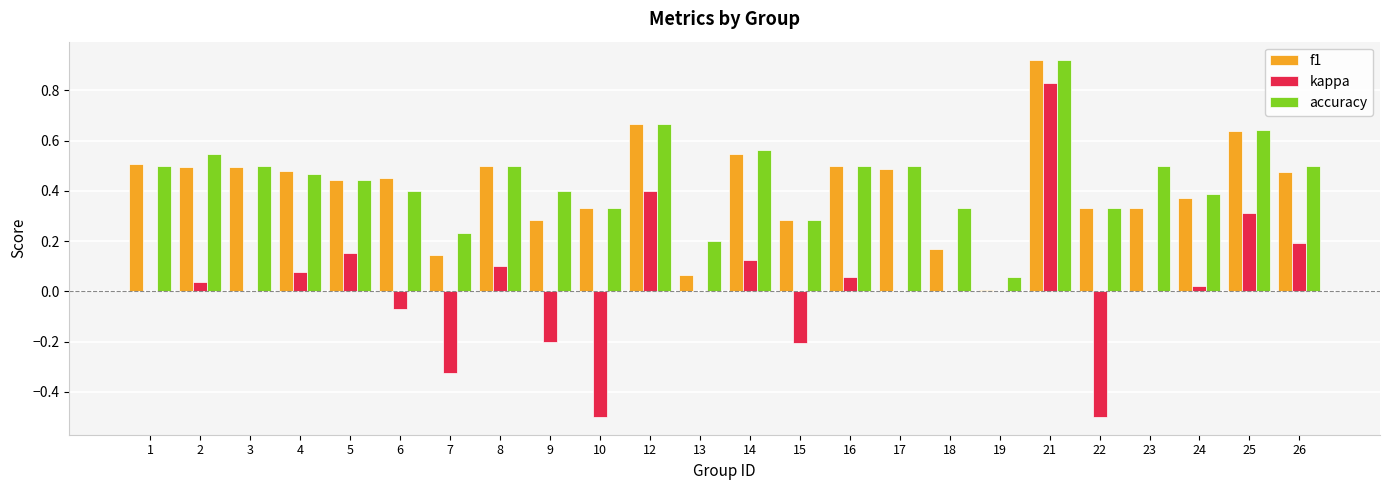

What is the sum of all accuracy values?

10.7